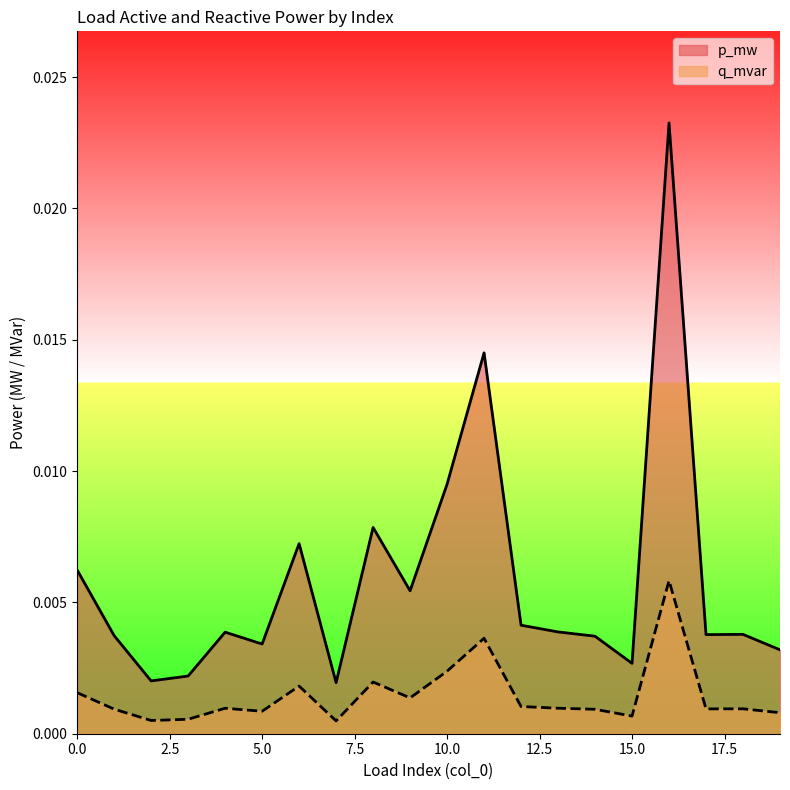

At how many categories does at least one series exceed 0?

20